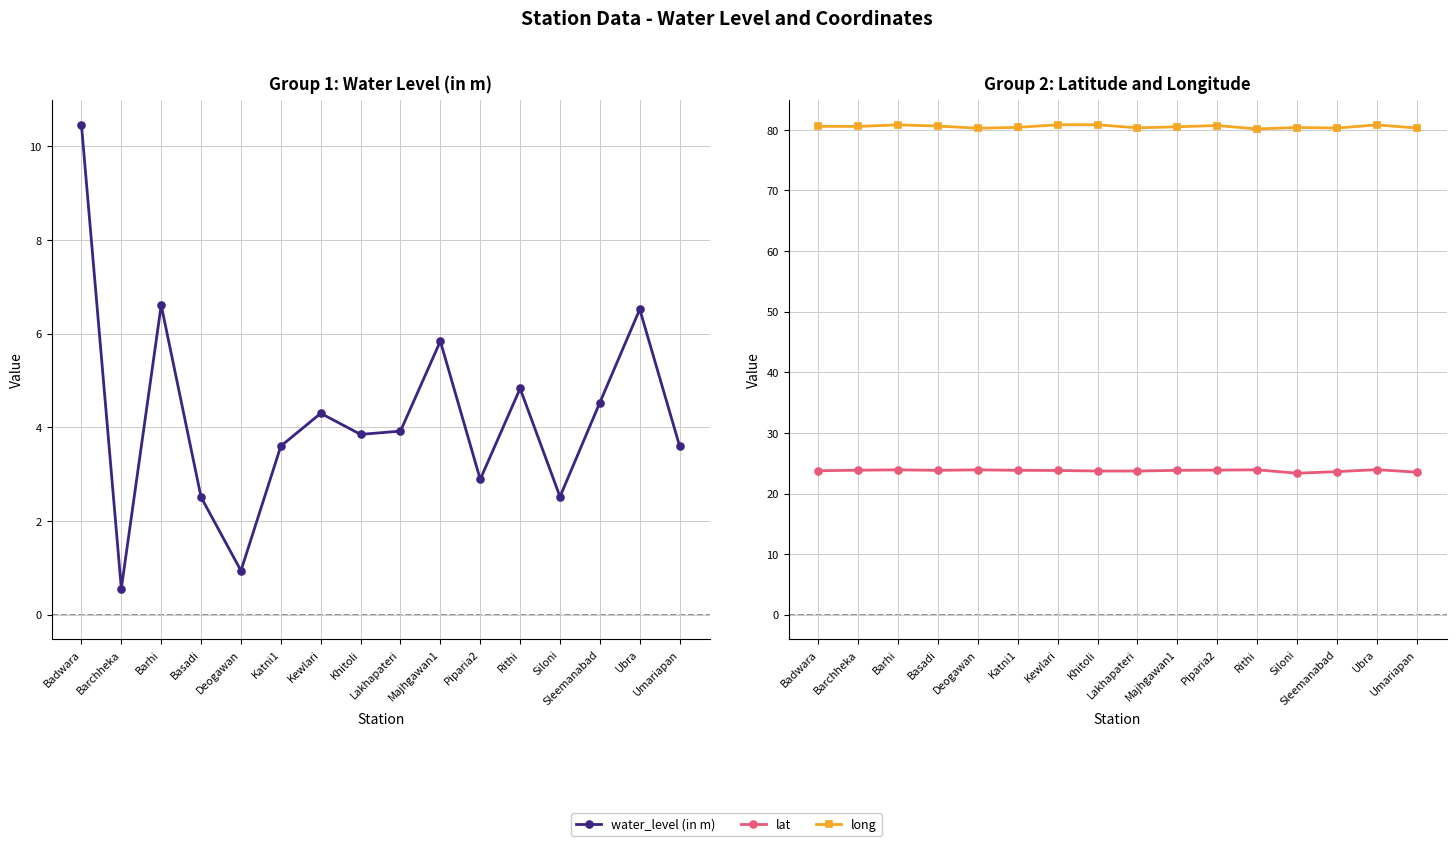

Rank the categories by long value from highest to lowest.

Khitoli, Kewlari, Ubra, Barhi, Piparia2, Basadi, Badwara, Barchheka, Majhgawan1, Katni1, Siloni, Lakhapateri, Umariapan, Sleemanabad, Deogawan, Rithi